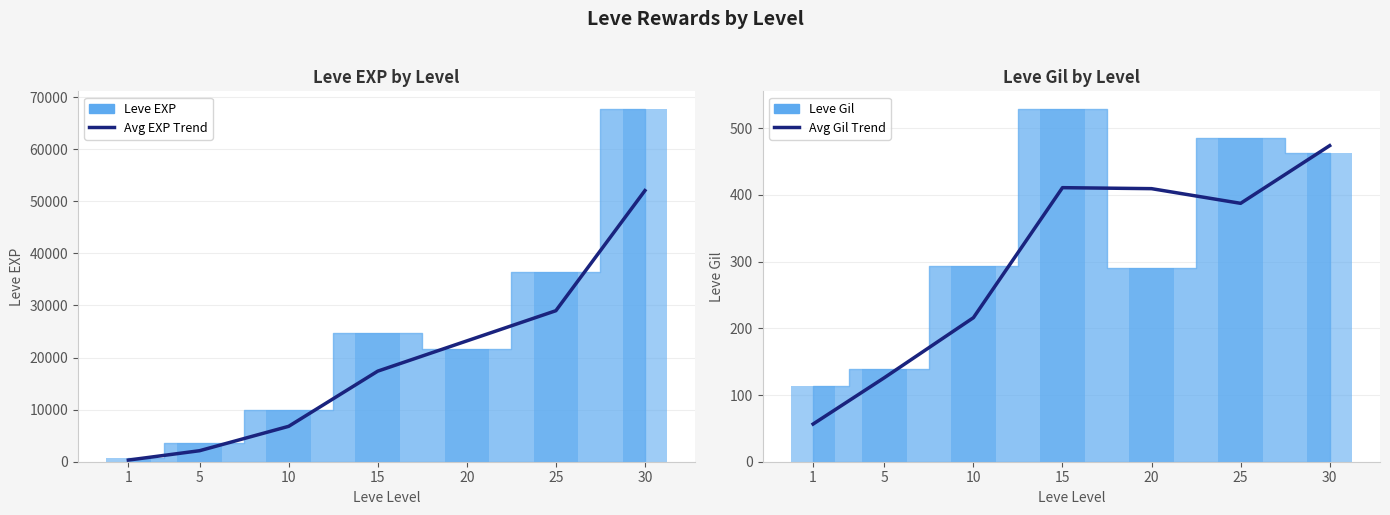

What is the difference between the Avg EXP Trend values at 1 and 20?

22880.0